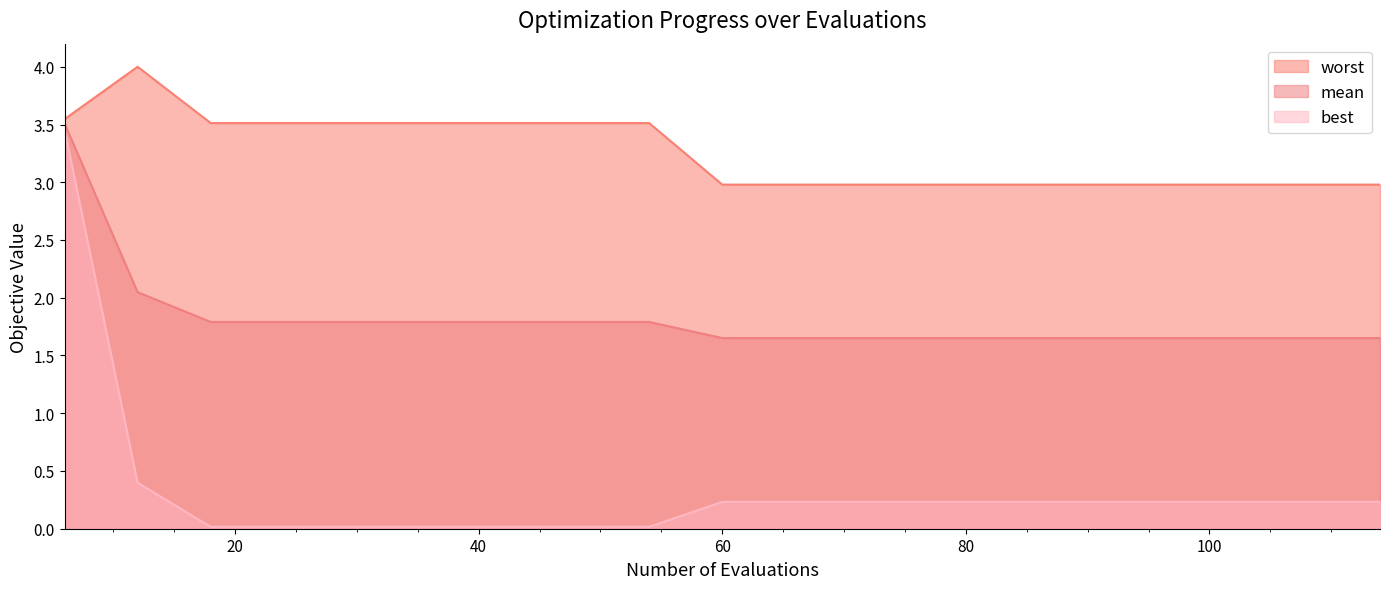

What is the sum of the worst values at 96 and 114?

6.0